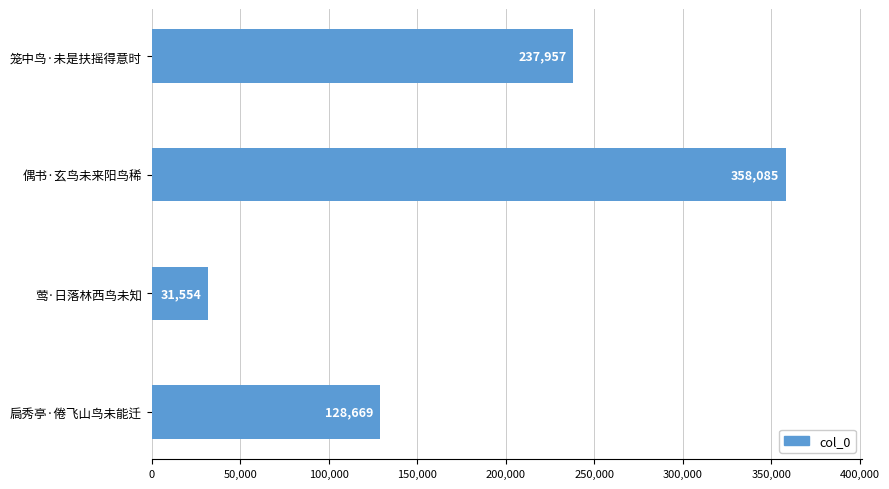

Reading top to bottom, what are all the values shown in this chart?

237957	358085	31554	128669